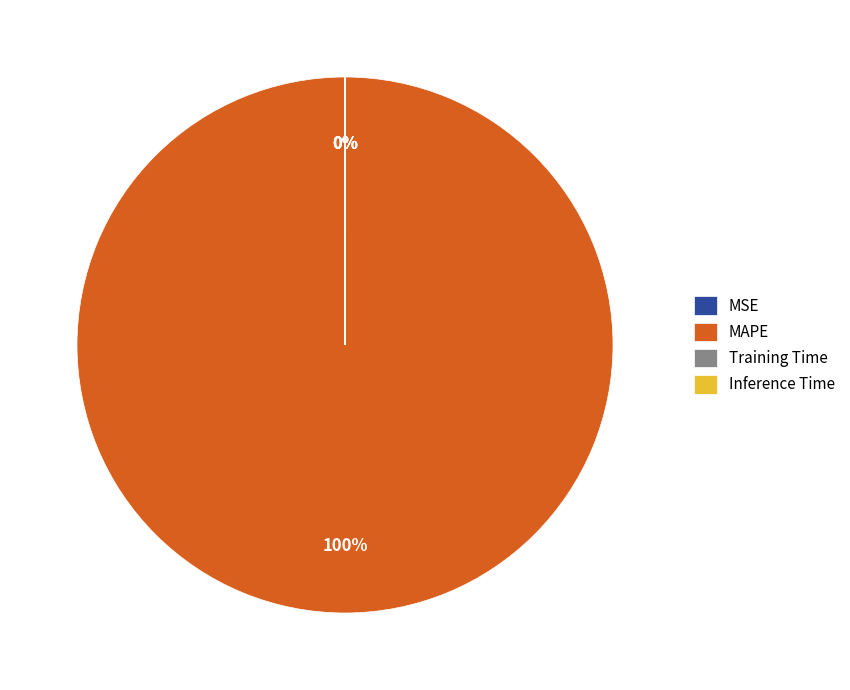

Which slice is the smallest?

Inference Time